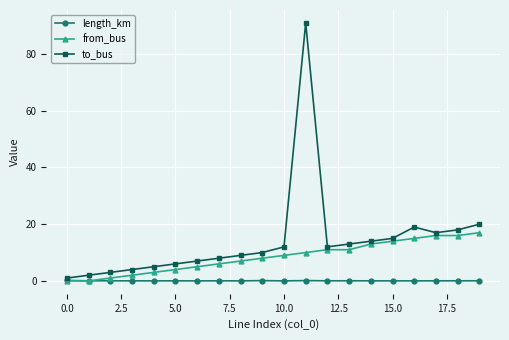

How many lines are shown in the chart?

3